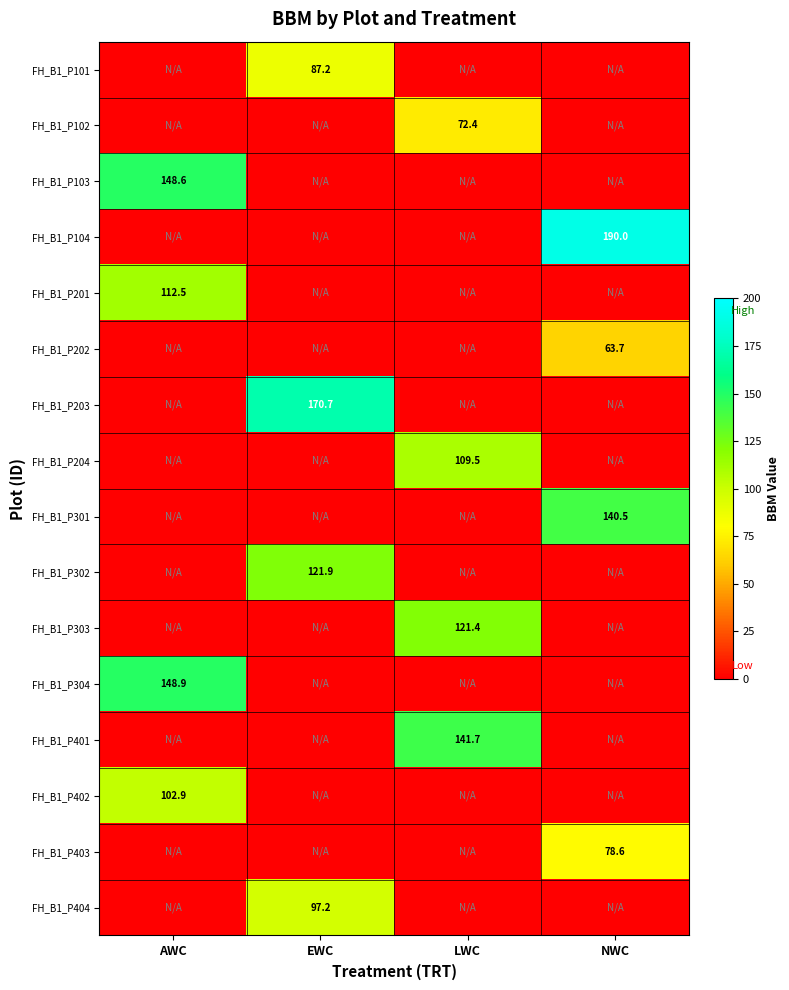

True or false: FH_B1_P401 has a value of 141.7 at LWC.

True